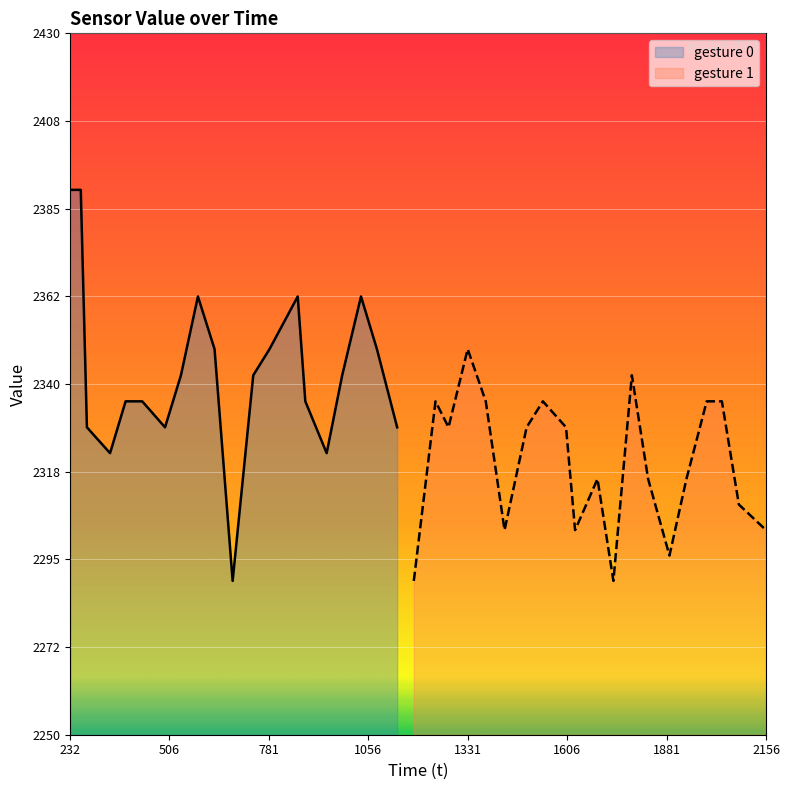

How many data points in gesture_0 are above 2342?

11